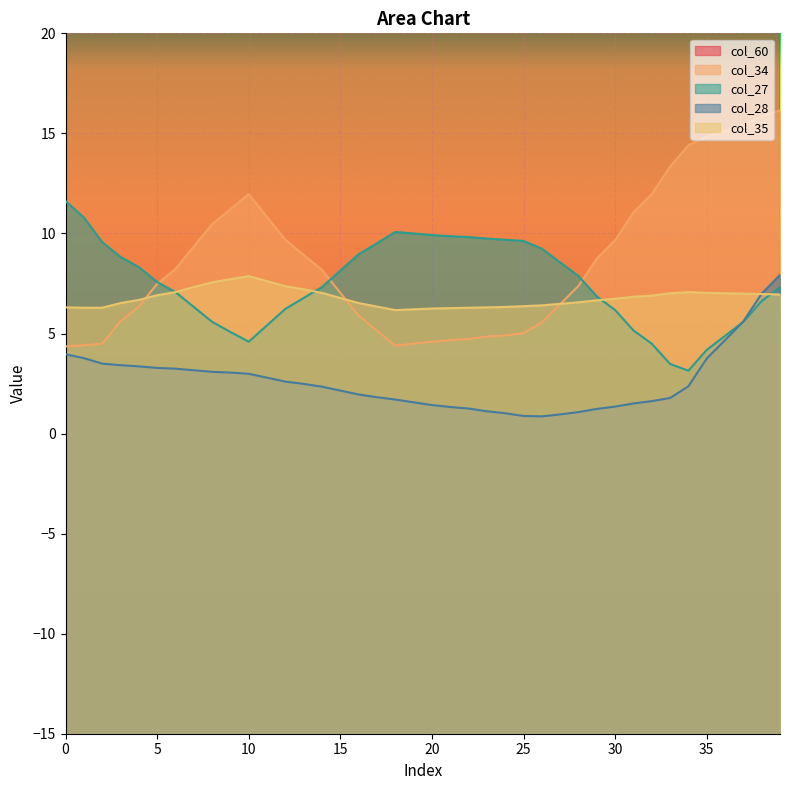

What are all the series names shown in the legend?

col_60, col_34, col_27, col_28, col_35